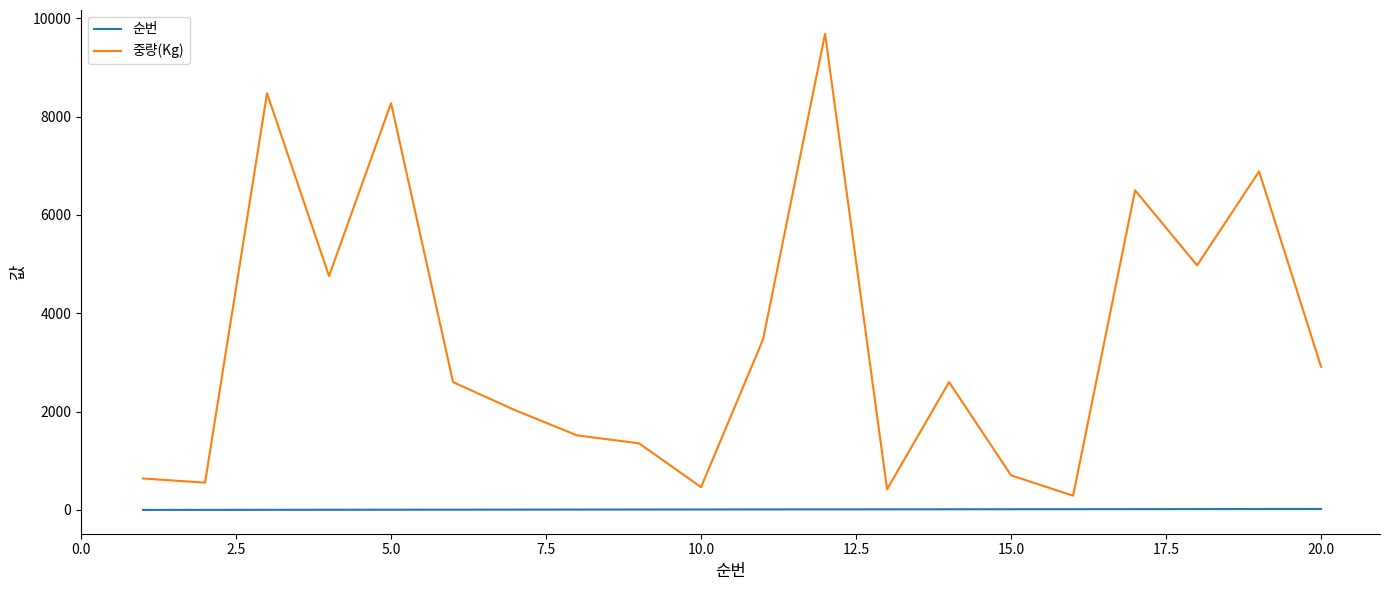

What is the maximum value shown in the chart?

9683